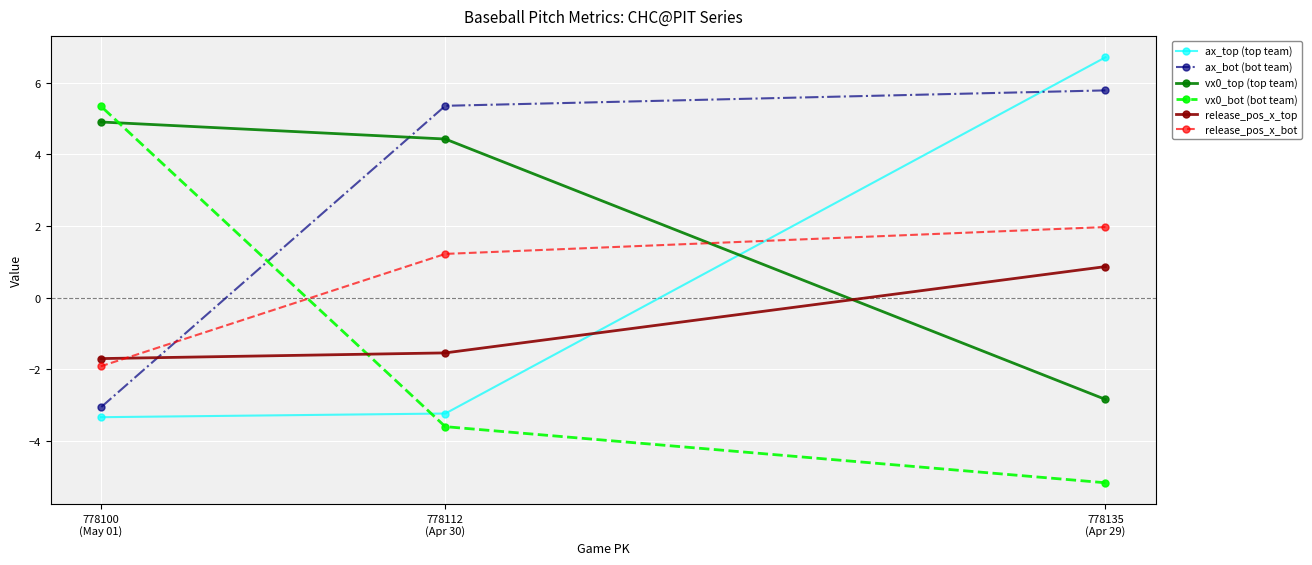

How many series are shown in this chart?

6